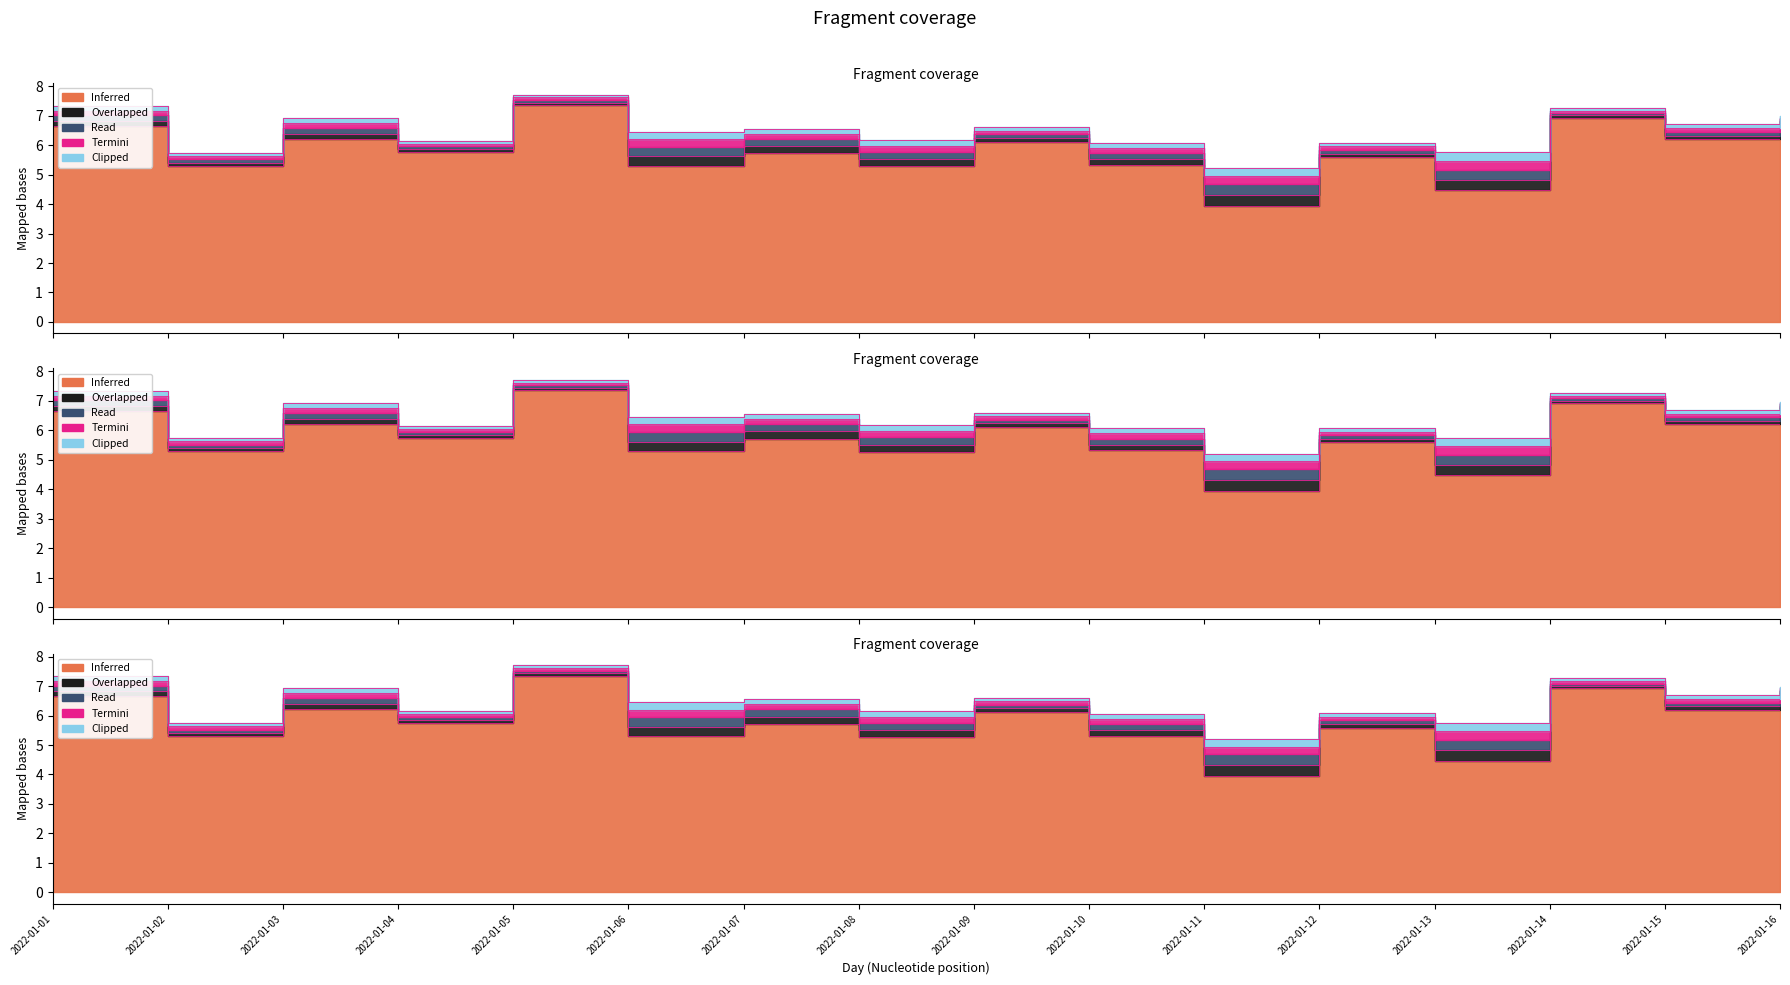

At which category is the sum across all series the highest?

2022-01-05